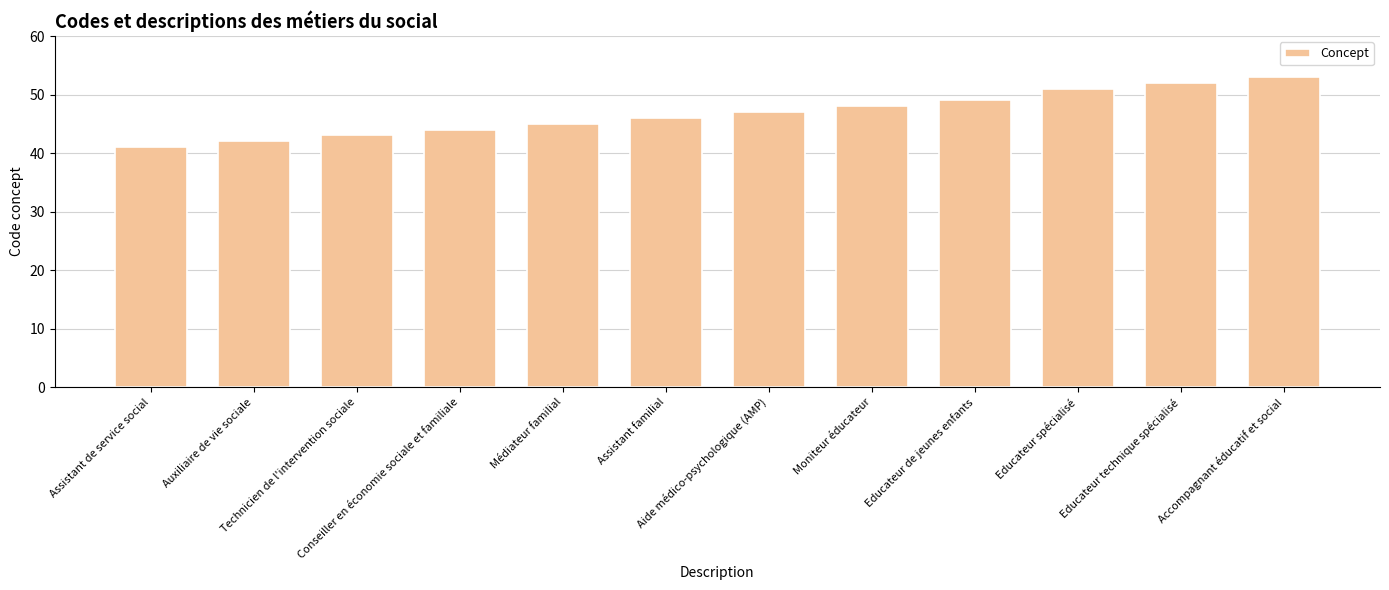

The value at Technicien de l'intervention sociale is 43. True or false?

True